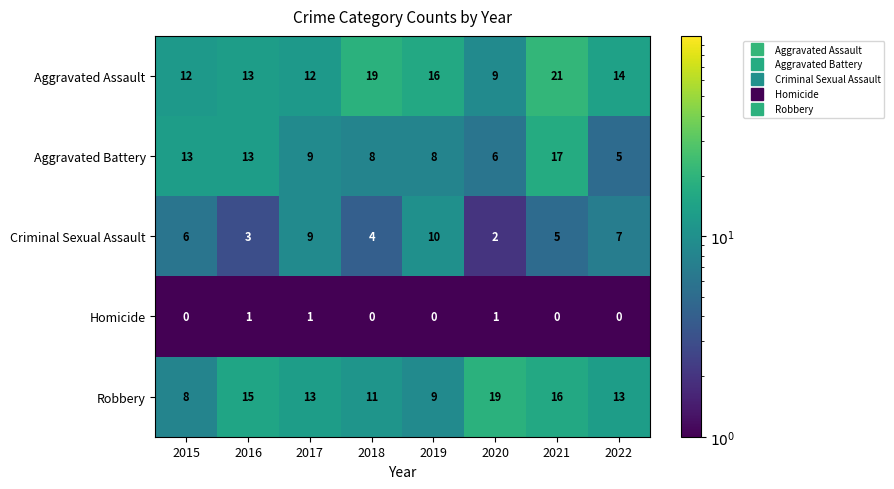

How many distinct data groups are displayed?

5